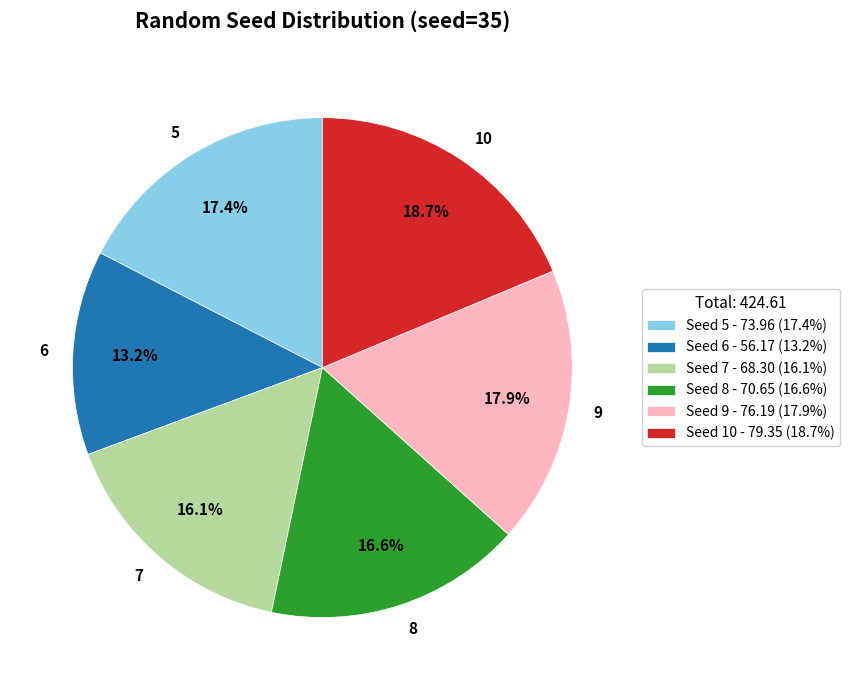

To the nearest percent, what is the average slice percentage?

17%